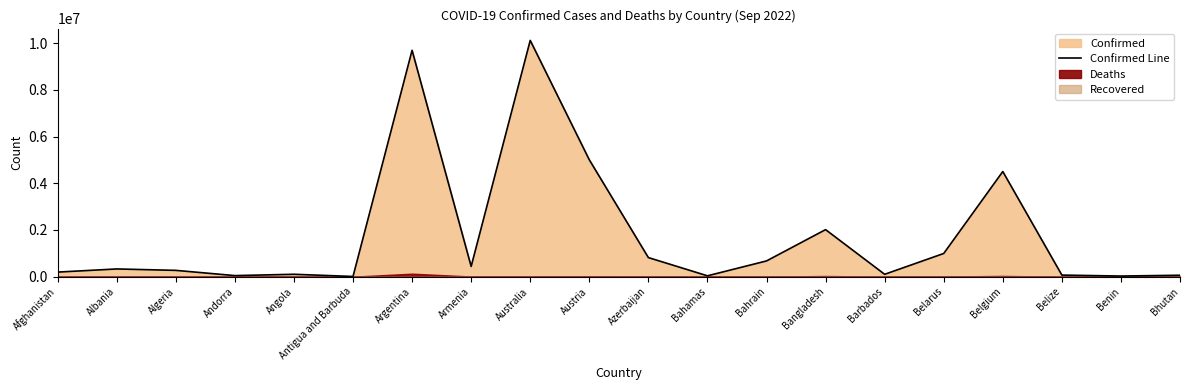

True or false: the data shows 4117 at Antigua and Barbuda.

False